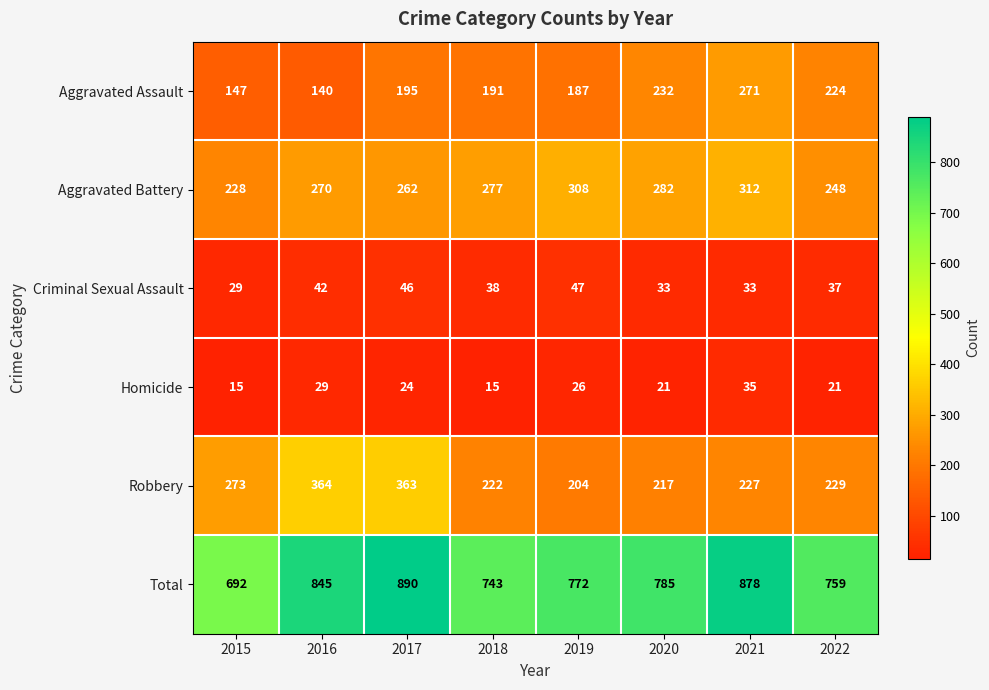

Which series has the widest spread of values?

Total